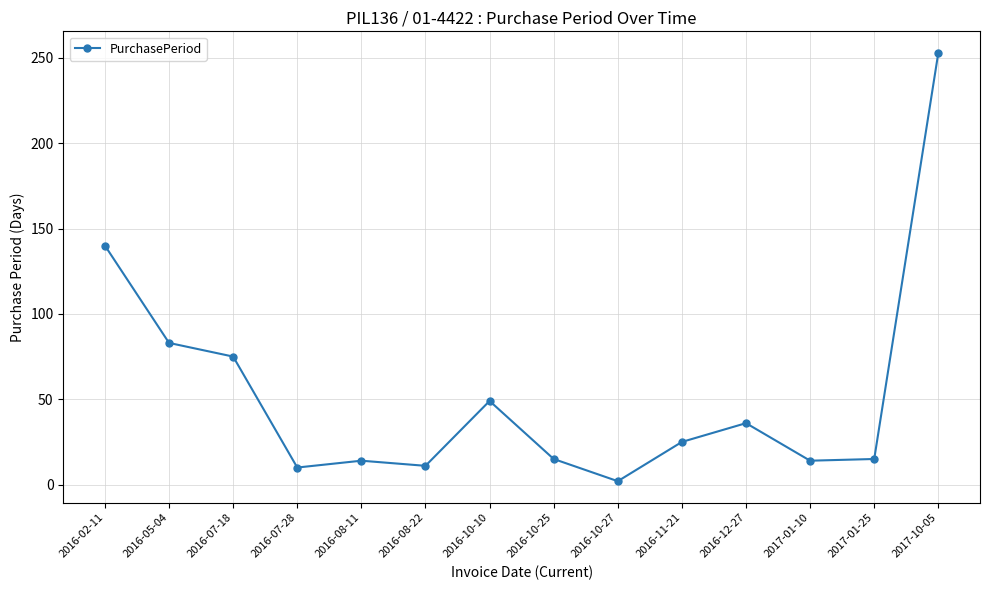

What is the minimum value shown in the chart?

2